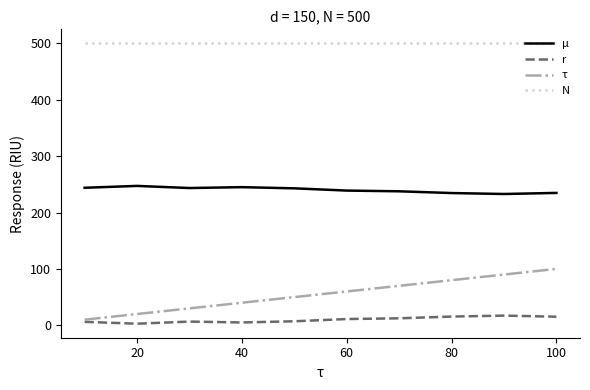

True or false: τ and μ intersect in this chart.

False